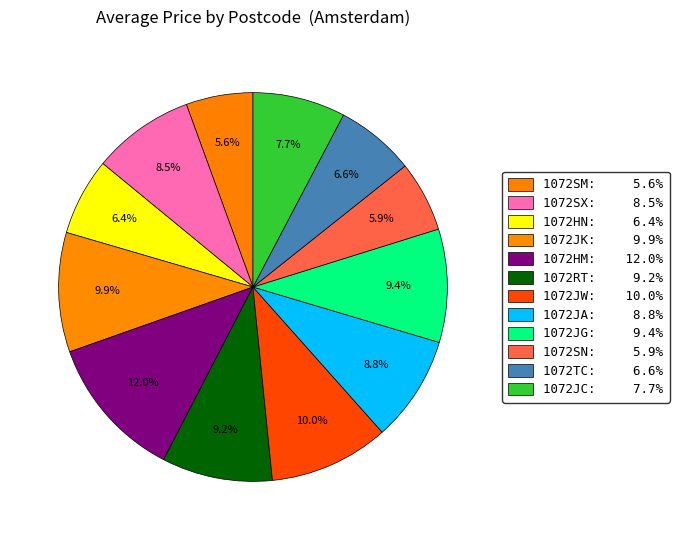

To the nearest percent, what is the average slice percentage?

8%